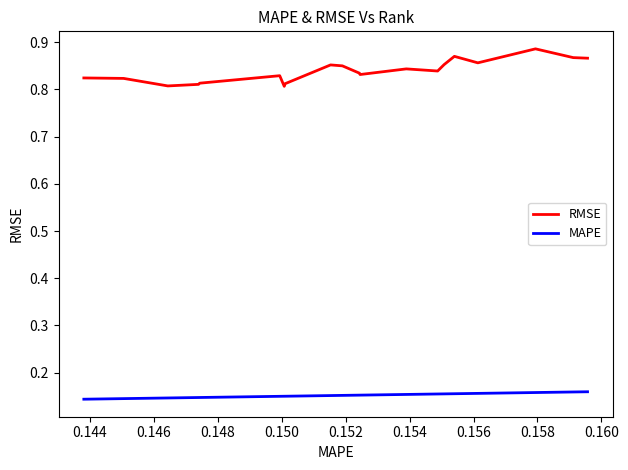

List the series in order of their overall mean, highest first.

RMSE, MAPE